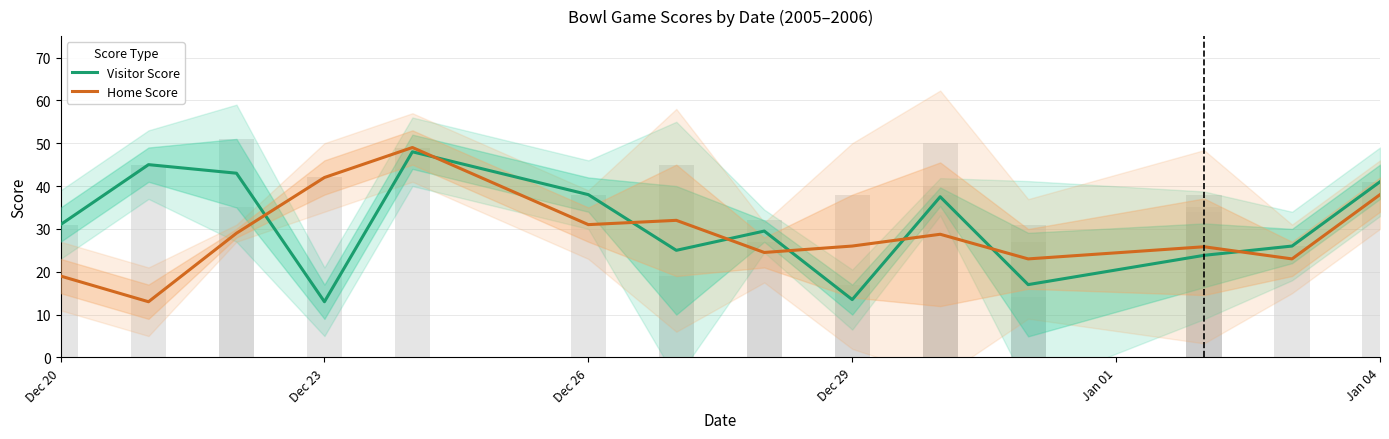

At how many categories does at least one series exceed 18?

14